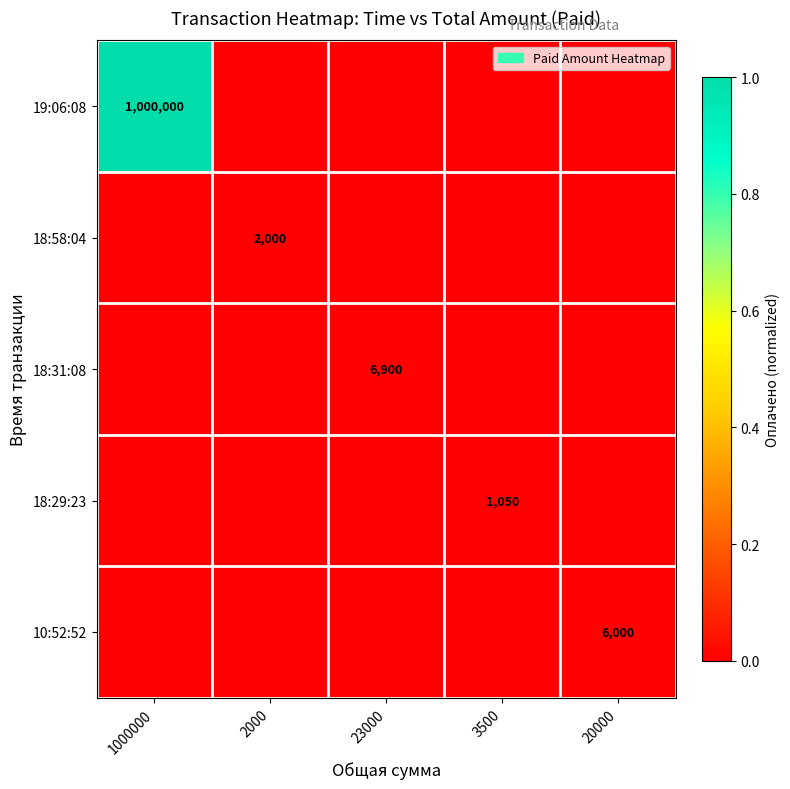

How many data points does each series have?

5